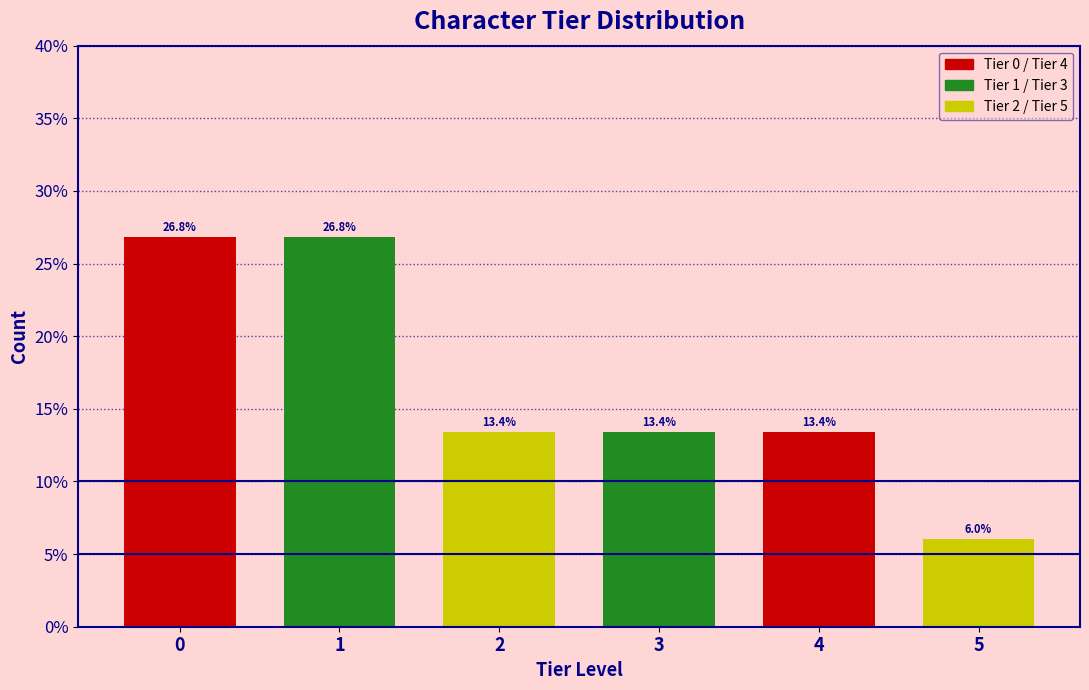

Are the bars horizontal?

No